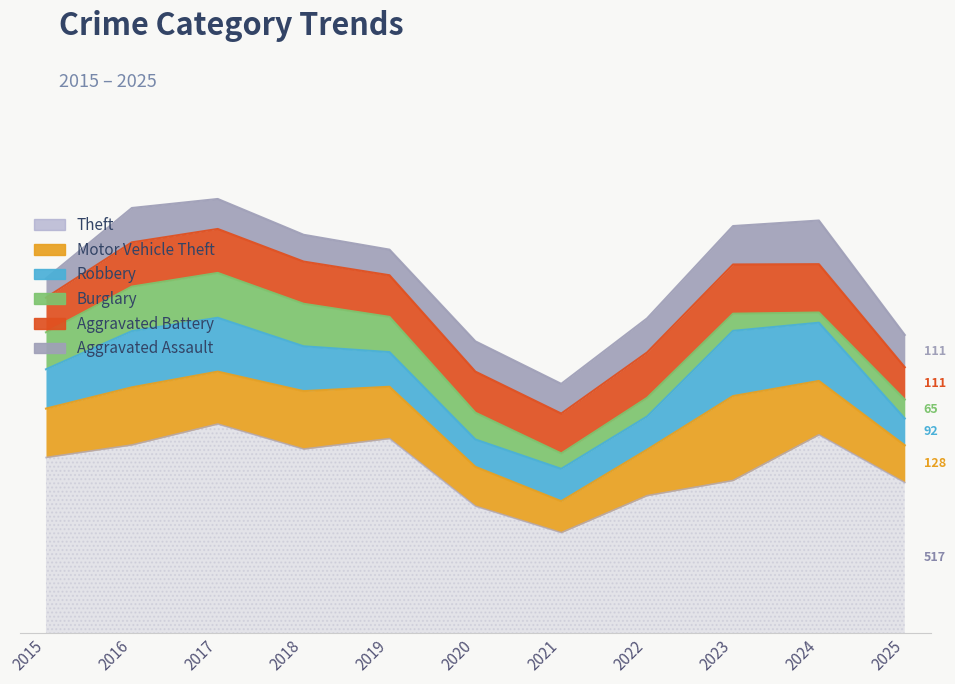

True or false: Aggravated Battery and Theft intersect in this chart.

False